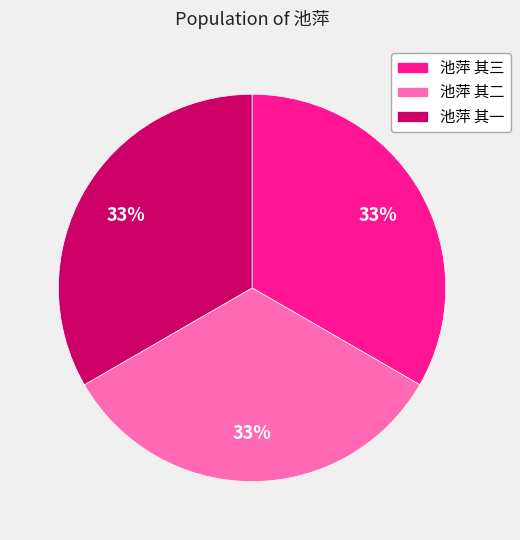

Is it true that 池萍 其一 is 19% of the pie?

False